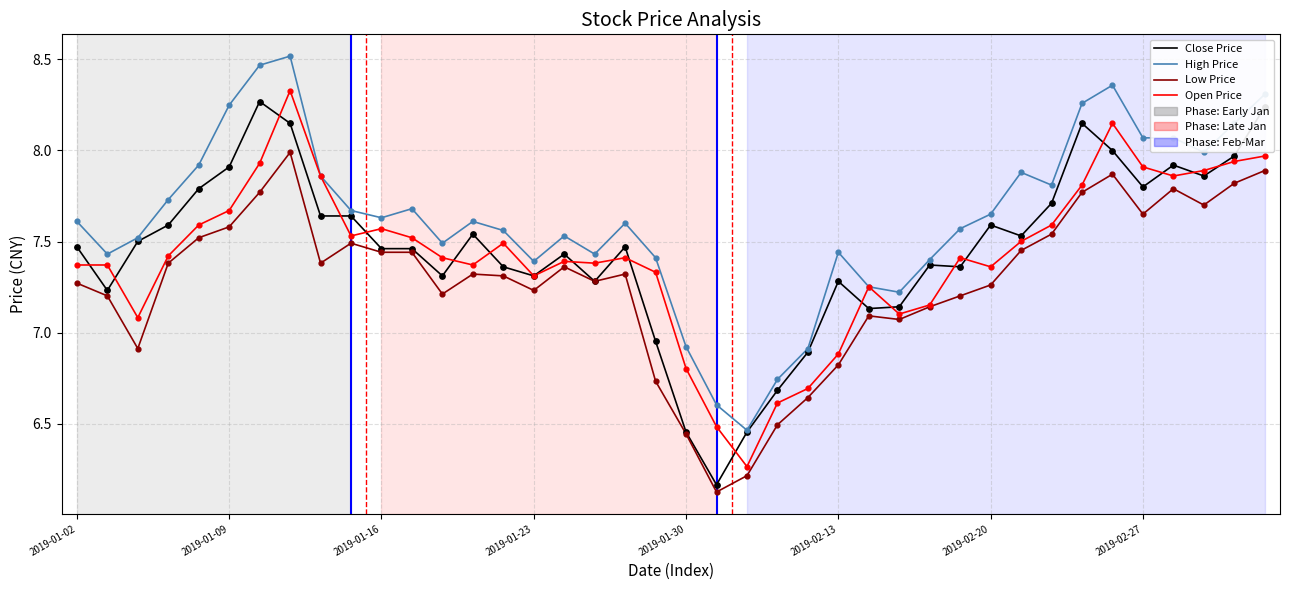

Which series has the largest total across all categories?

High Price